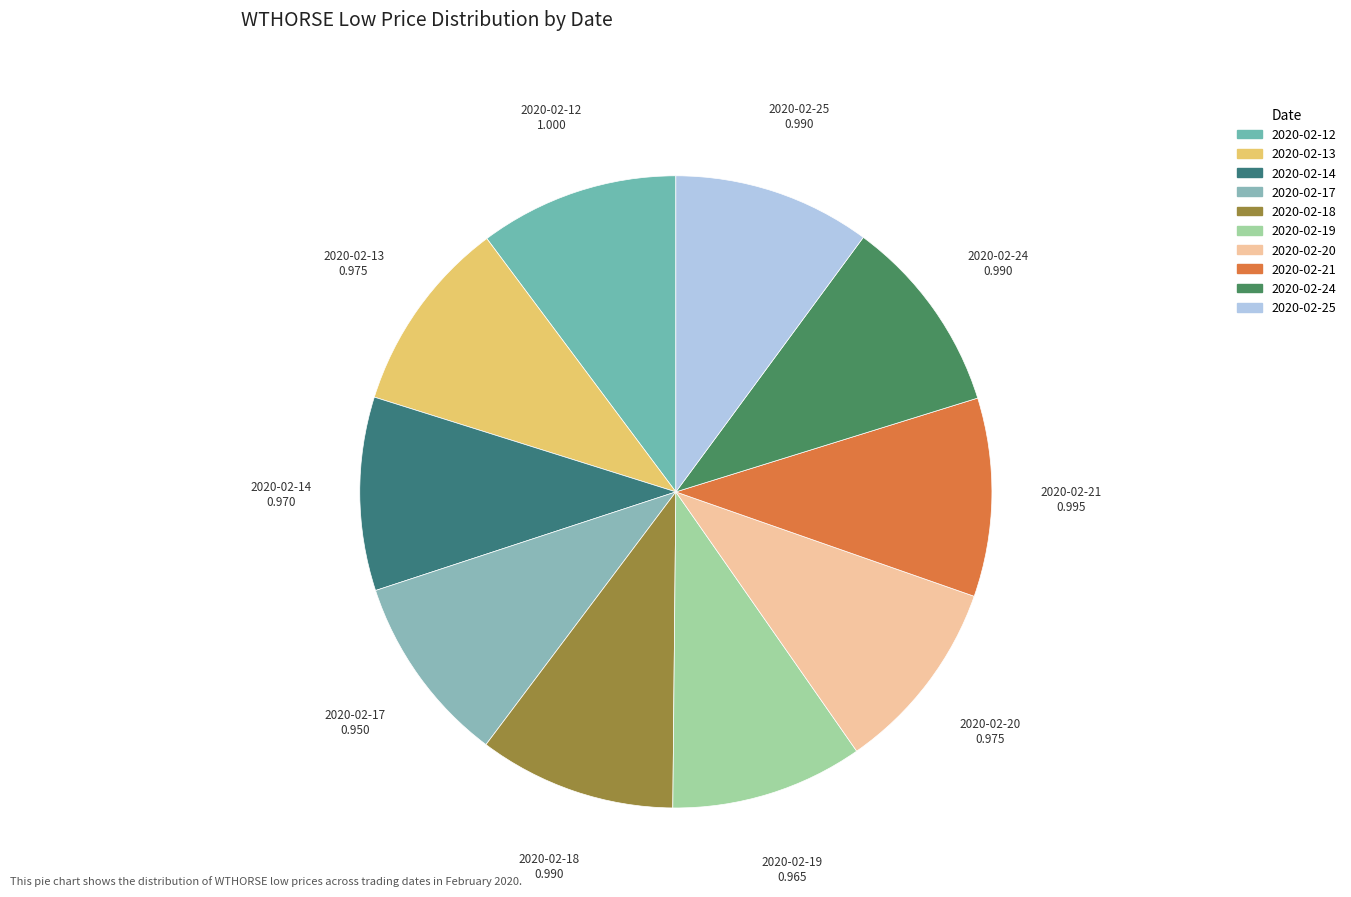

The 2020-02-25 slice represents 10% of the pie. True or false?

True